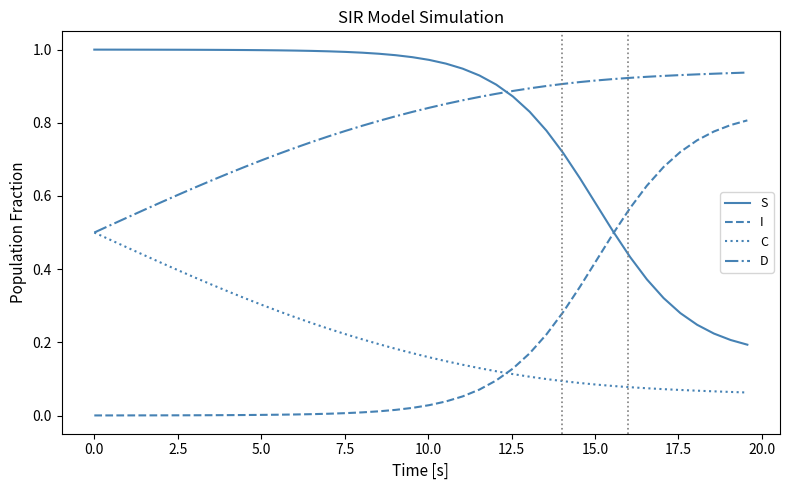

True or false: S and C cross at least once.

False